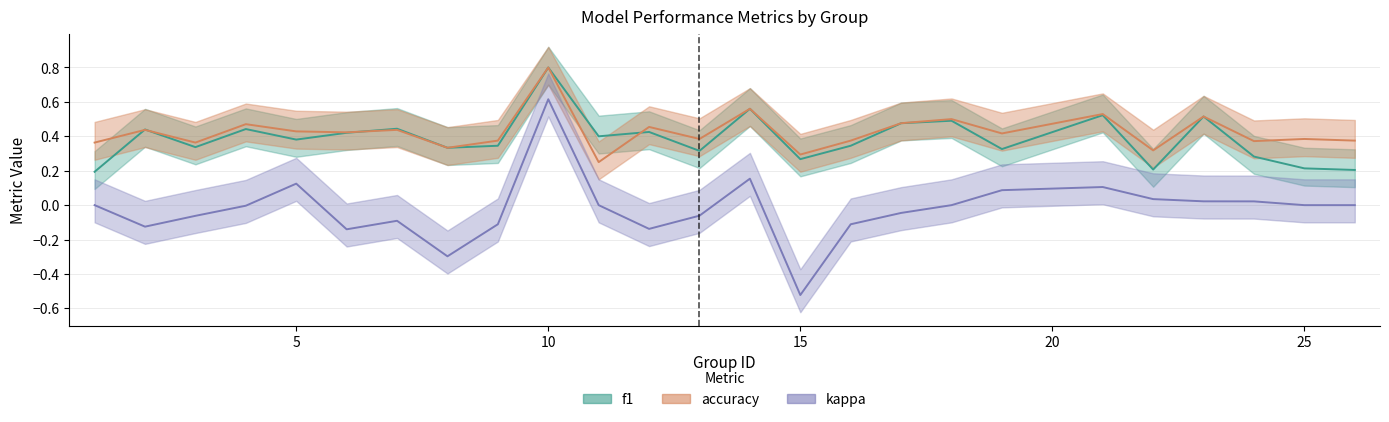

Is the value of kappa at 2 greater than the value of accuracy at 11?

No